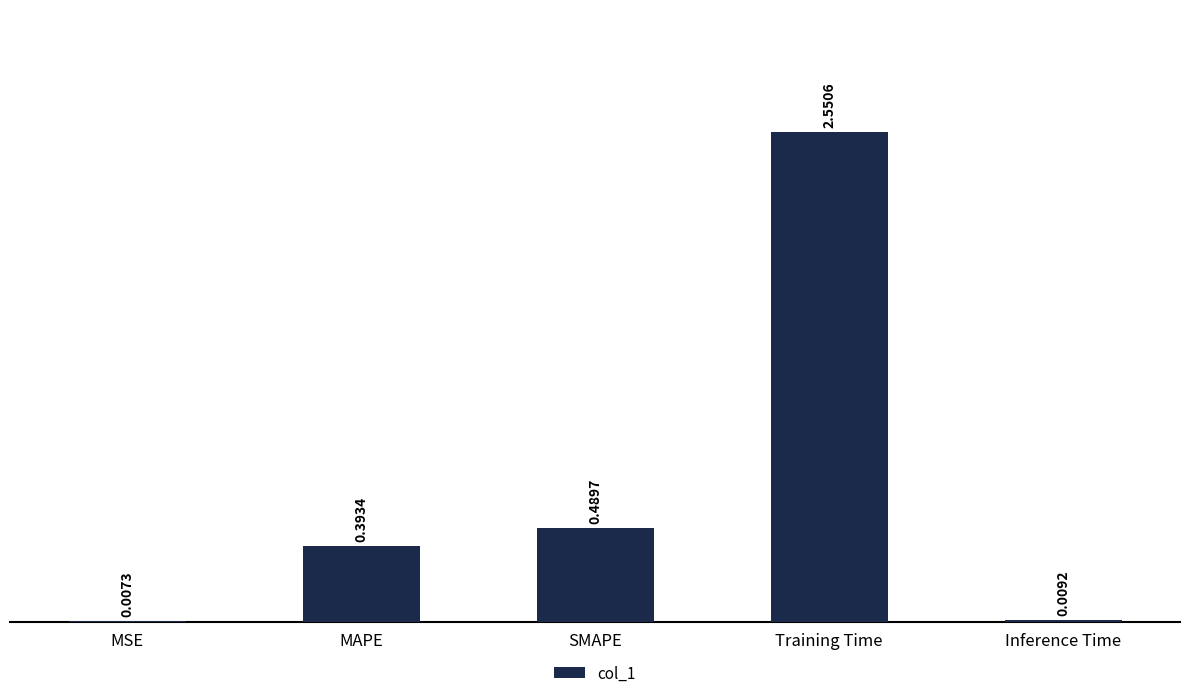

What is the change in value from Training Time to Inference Time?

-2.5